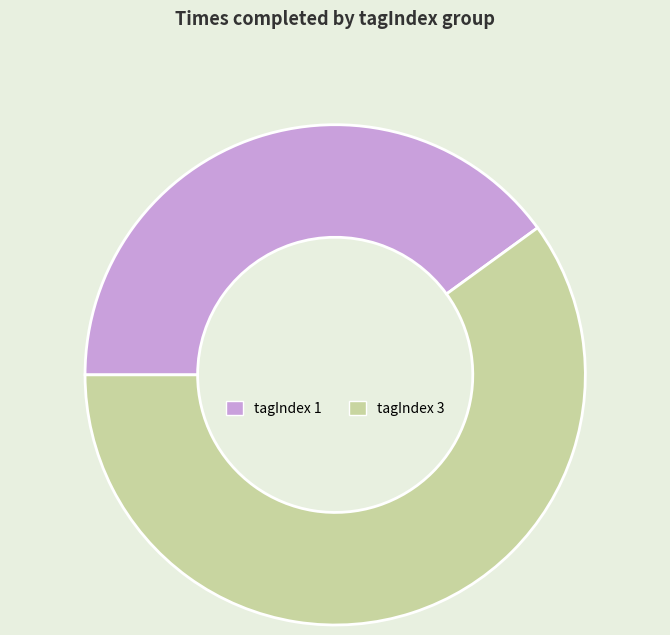

True or false: tagIndex 3 accounts for 60% of the total.

True